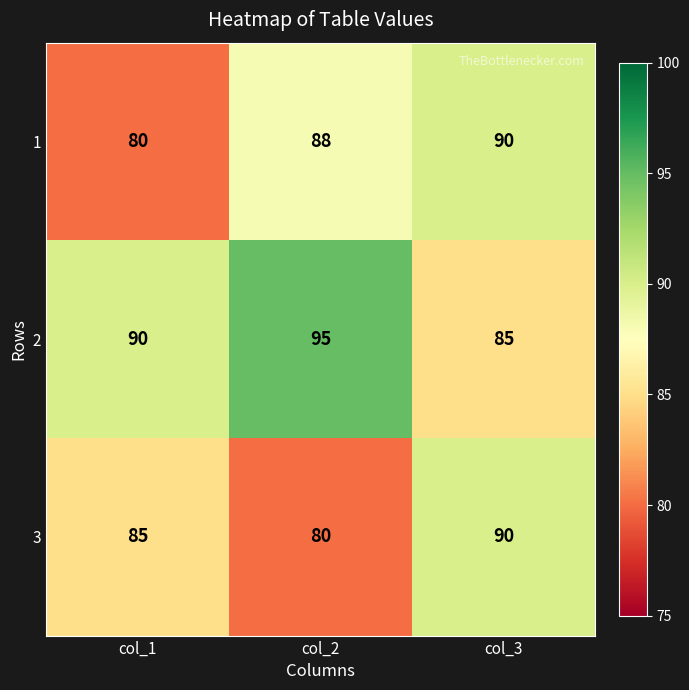

What is the spread (max minus min) of values at col_2?

15